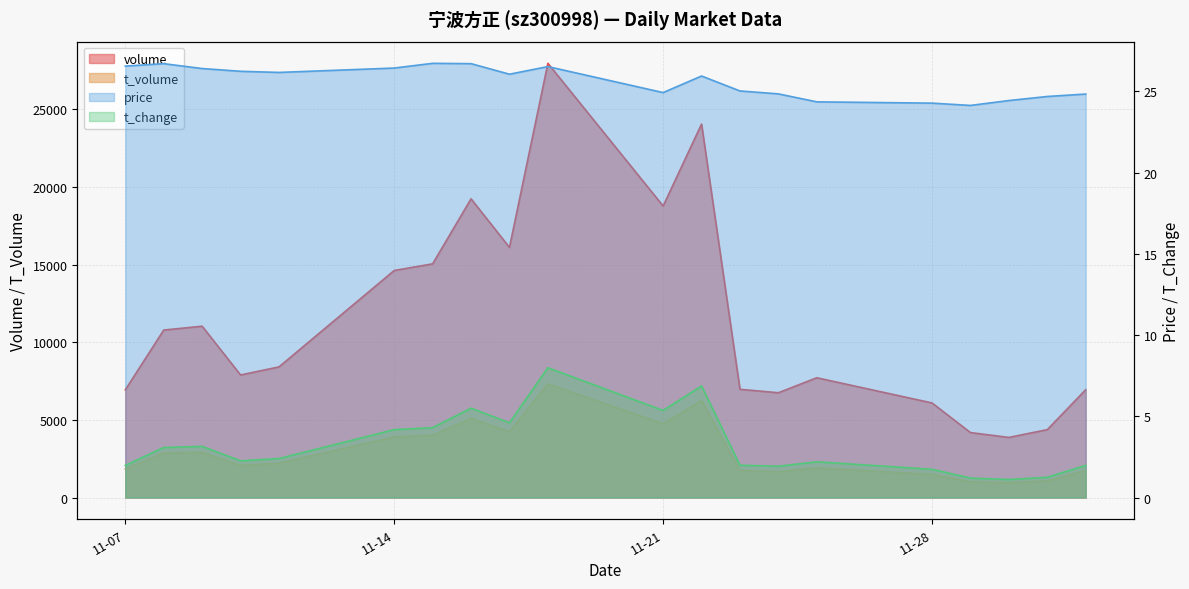

What is the lowest value of the volume series?

3872.0